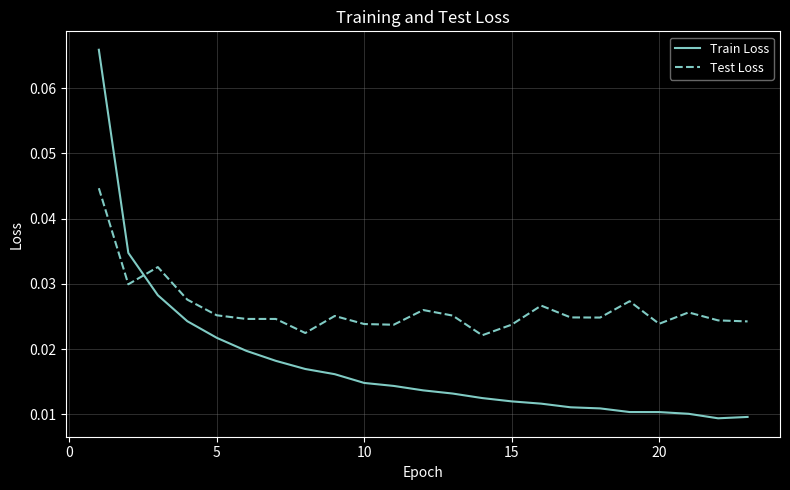

List the series in order of their overall mean, highest first.

Test Loss, Train Loss